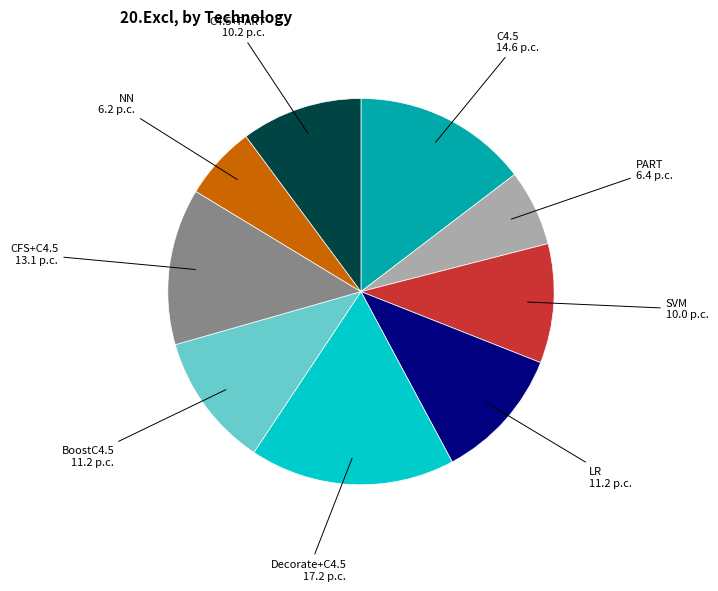

What is the ratio of the value at Decorate+C4.5 to the value at PART?

2.7